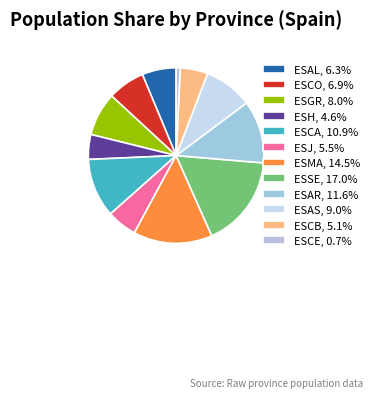

To the nearest percent, what is the difference between the ESAR and ESH slice percentages?

7%